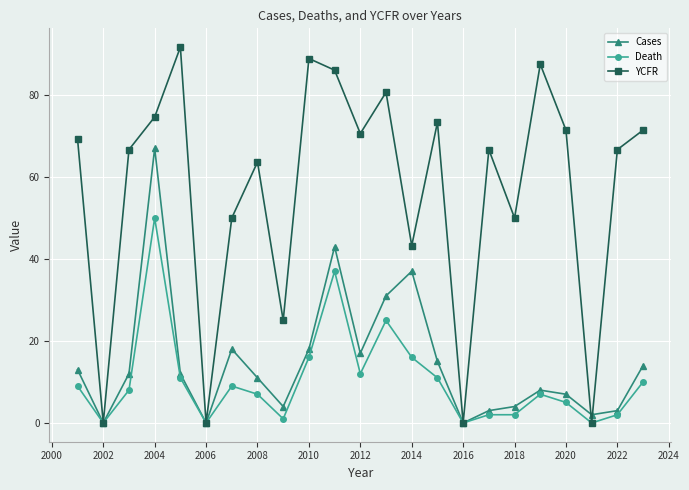

Which series has the largest range (max minus min)?

YCFR